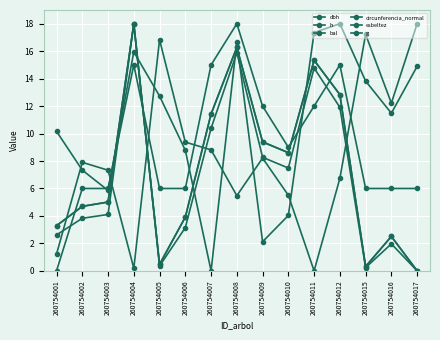

True or false: g has more than 2 points higher than both neighbors.

True